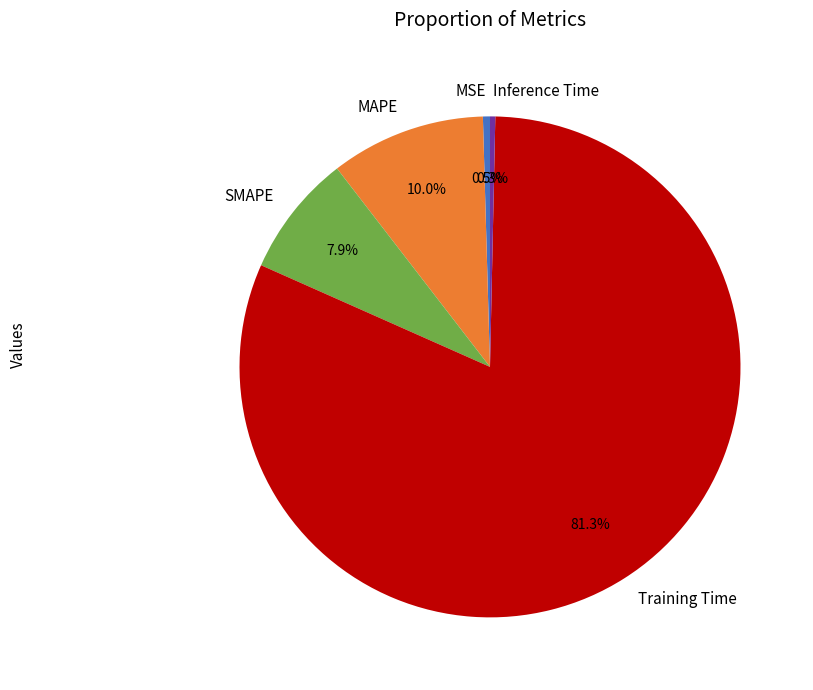

Combined, what portion of the pie is MSE and Training Time?

81.8%